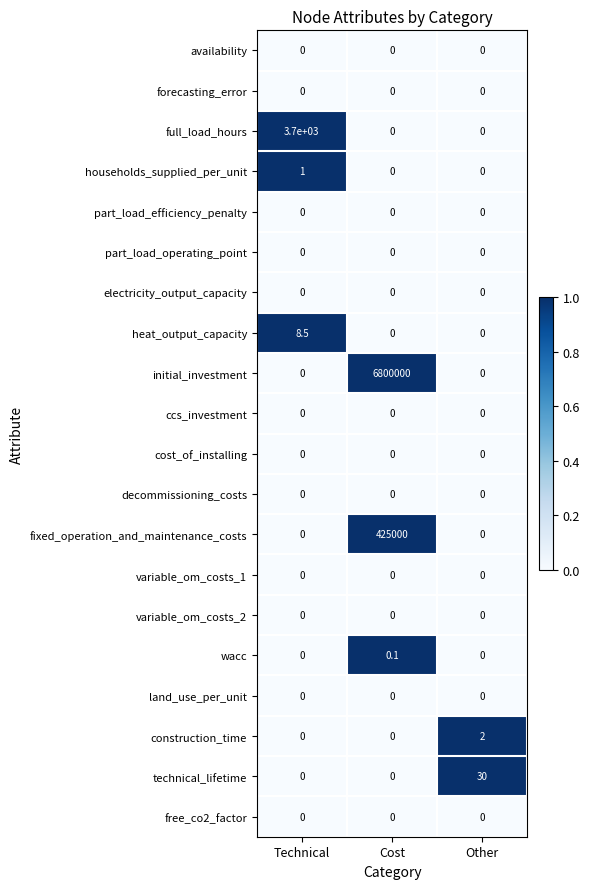

At which category is the sum across all series the highest?

Cost